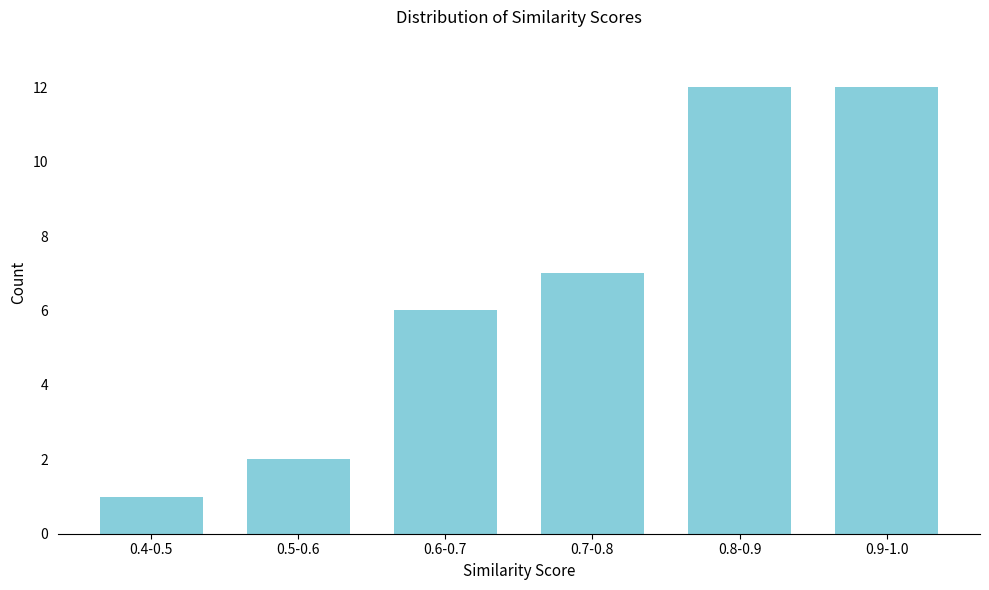

Reading left to right, extract all data points from this chart.

1	2	6	7	12	12